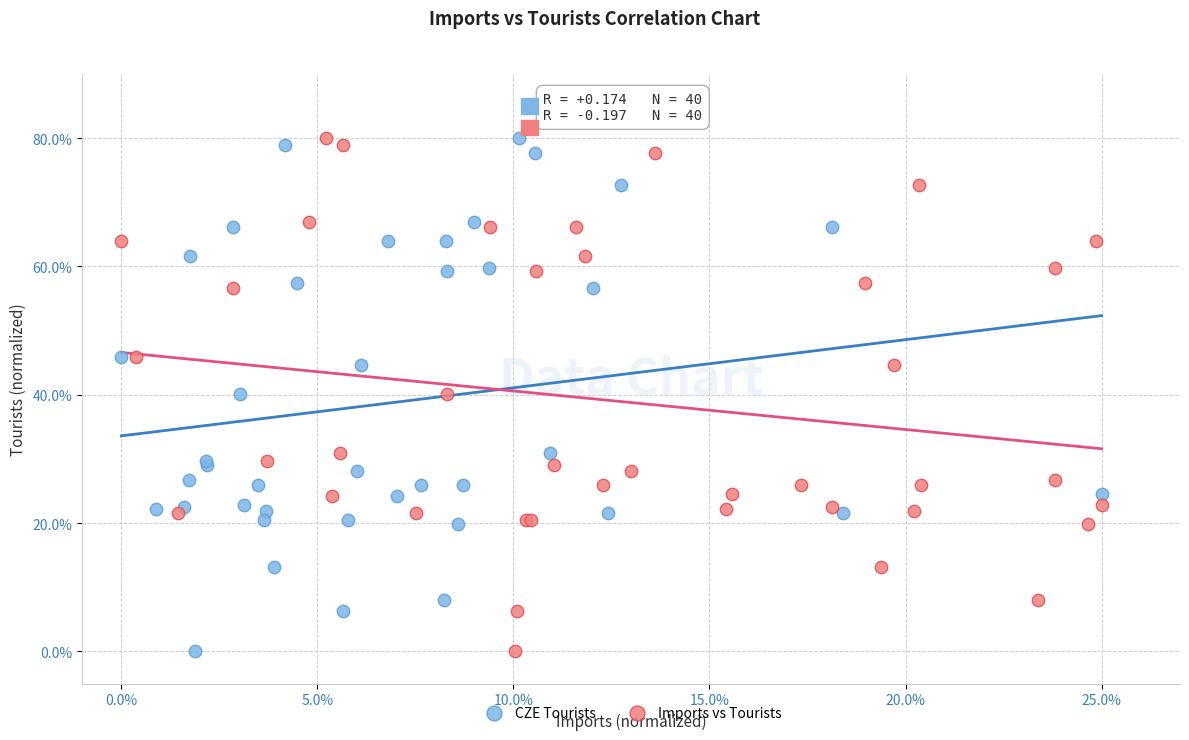

What are all the series names shown in the legend?

CZE Tourists, Imports vs Tourists